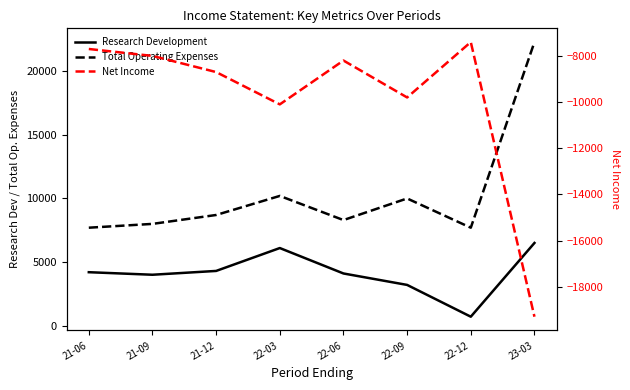

What is the difference between the Net Income values at 21-09 and 22-09?

1800